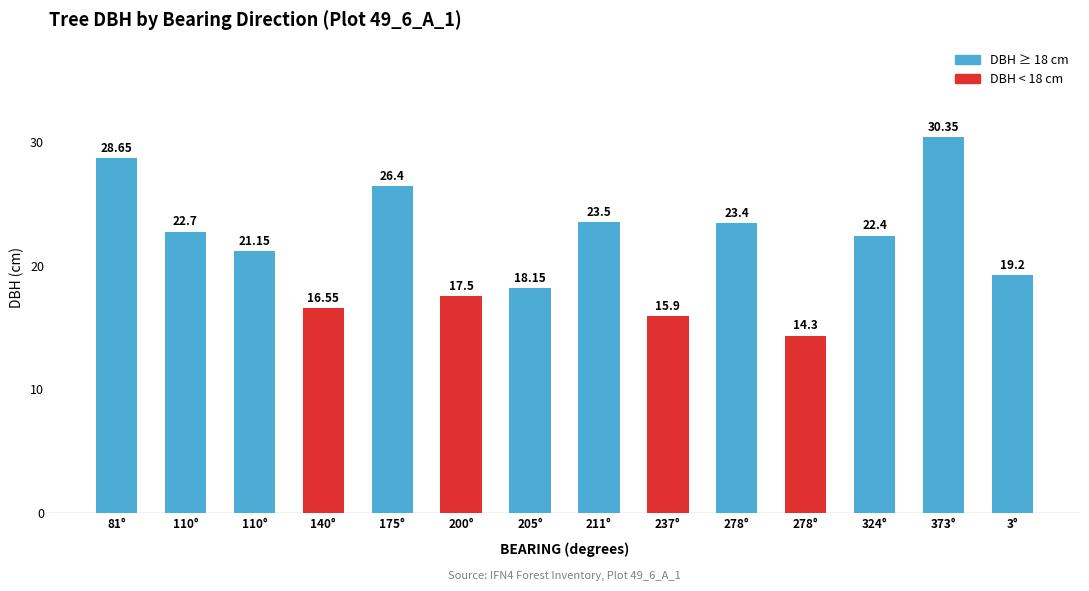

Count the number of categories in the chart.

14